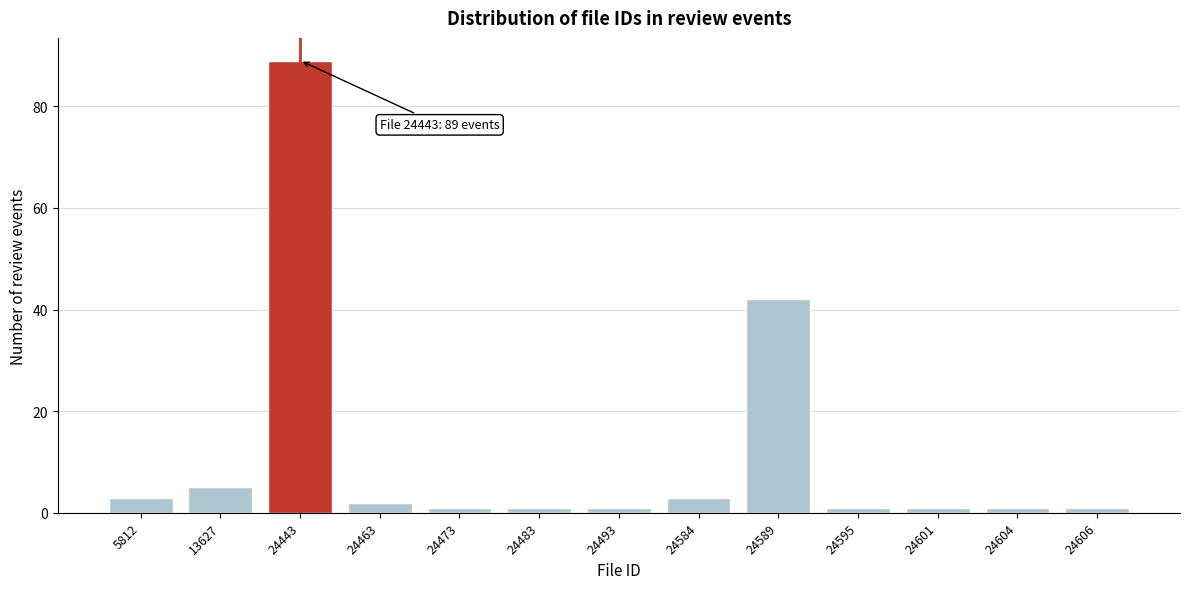

Reading left to right, list all the values displayed in this chart.

5812=3	13627=5	24443=89	24463=2	24473=1	24483=1	24493=1	24584=3	24589=42	24595=1	24601=1	24604=1	24606=1